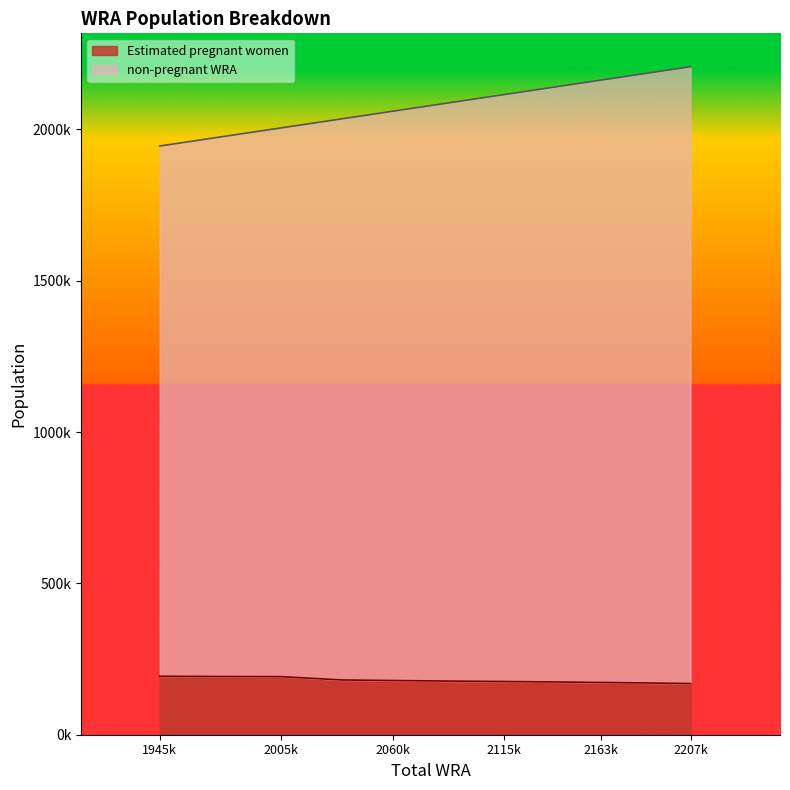

Rank the series by their maximum value, from highest to lowest.

non-pregnant WRA, Estimated pregnant women